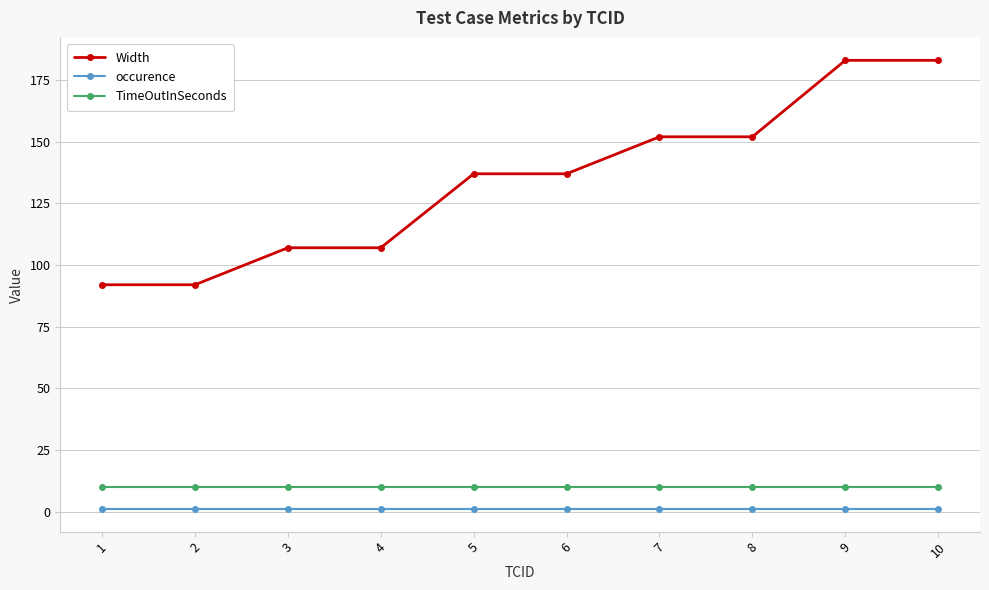

Which series has the largest range (max minus min)?

Width